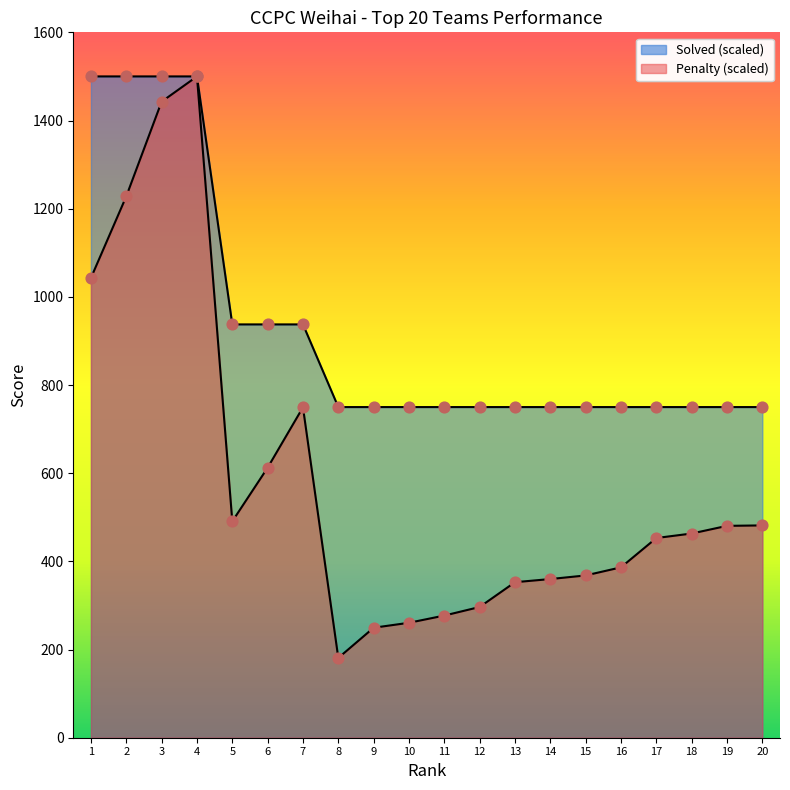

Which series has the widest spread of Y values?

Penalty